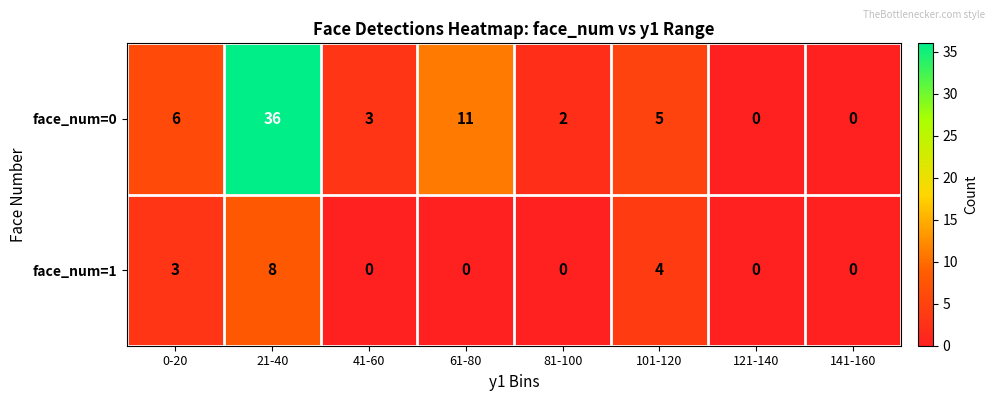

What is the highest value of the face_num=0 series?

36